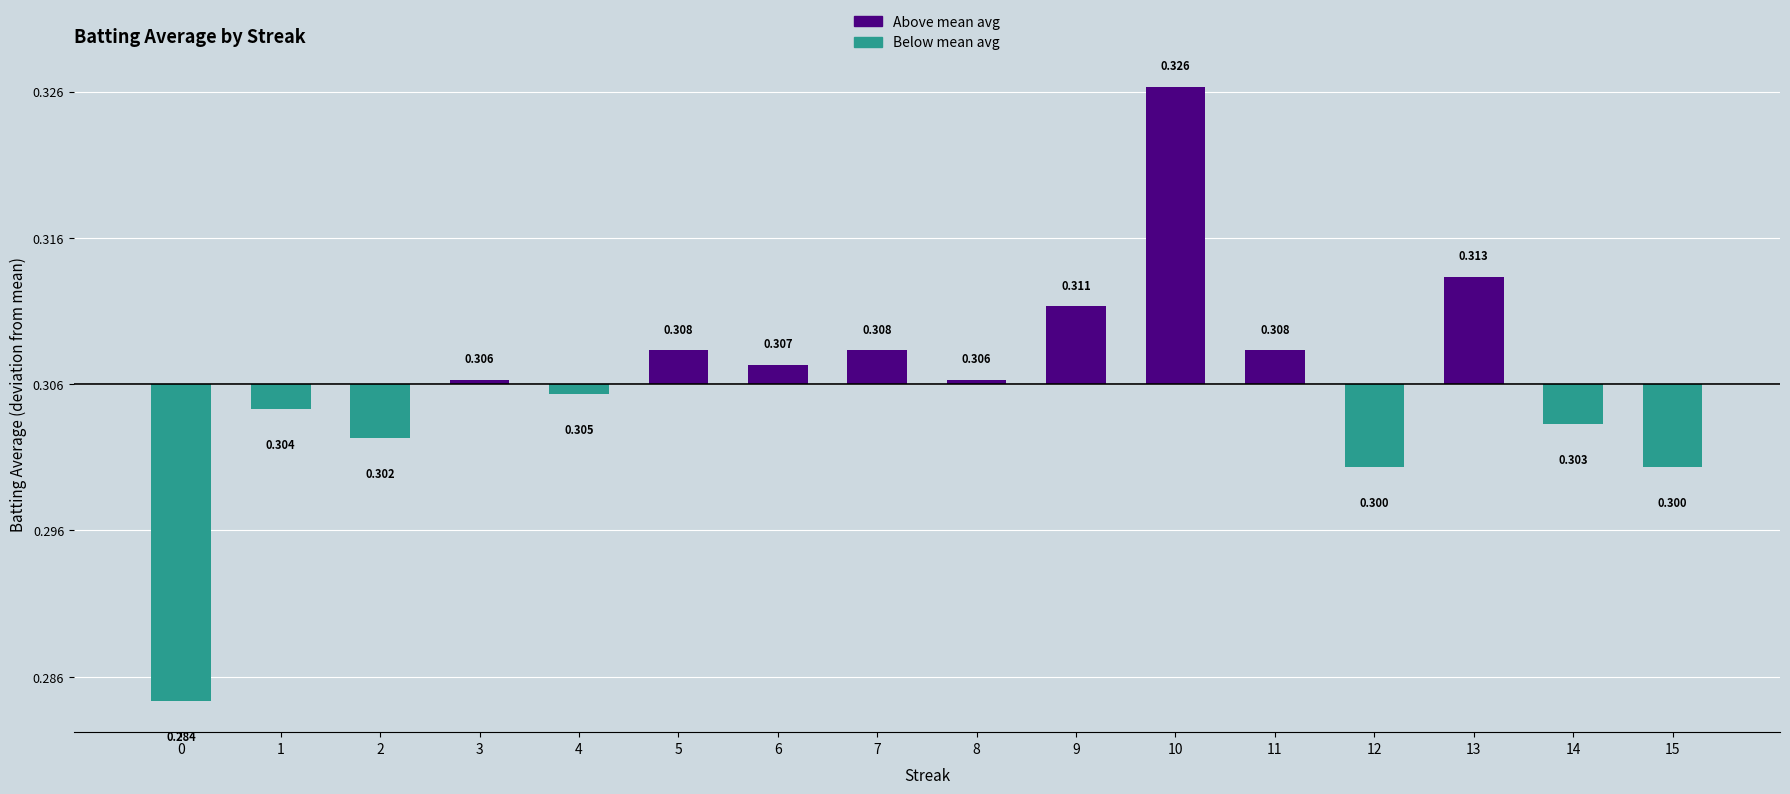

Are the bars horizontal?

No